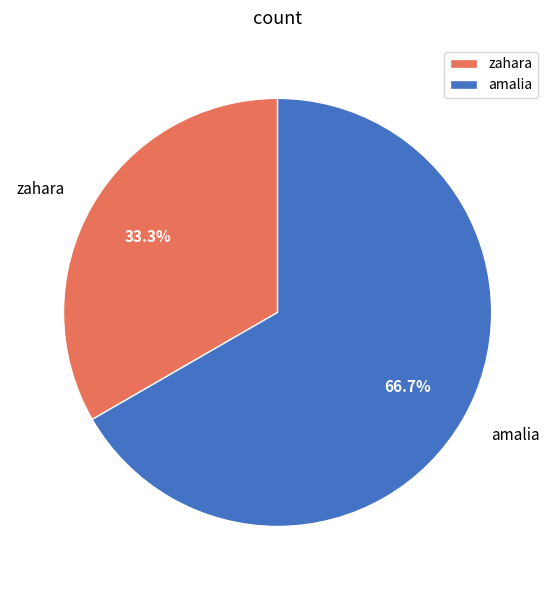

To the nearest percent, what is the difference between the largest and smallest slice percentages?

33%